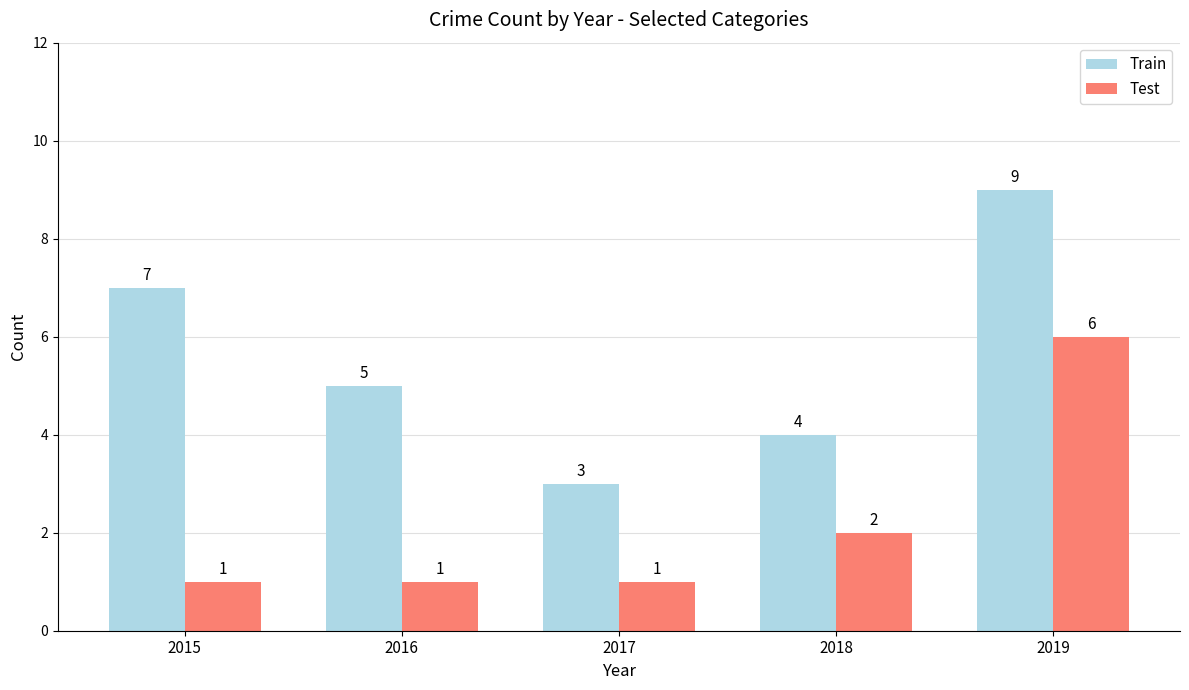

How many groups of bars are there?

5